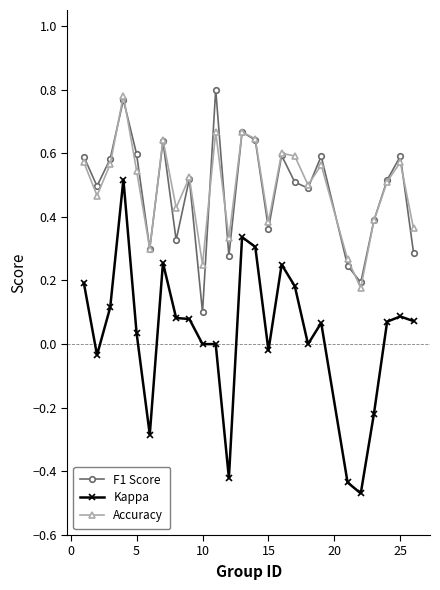

True or false: F1 Score has more than 2 interior local peaks.

True